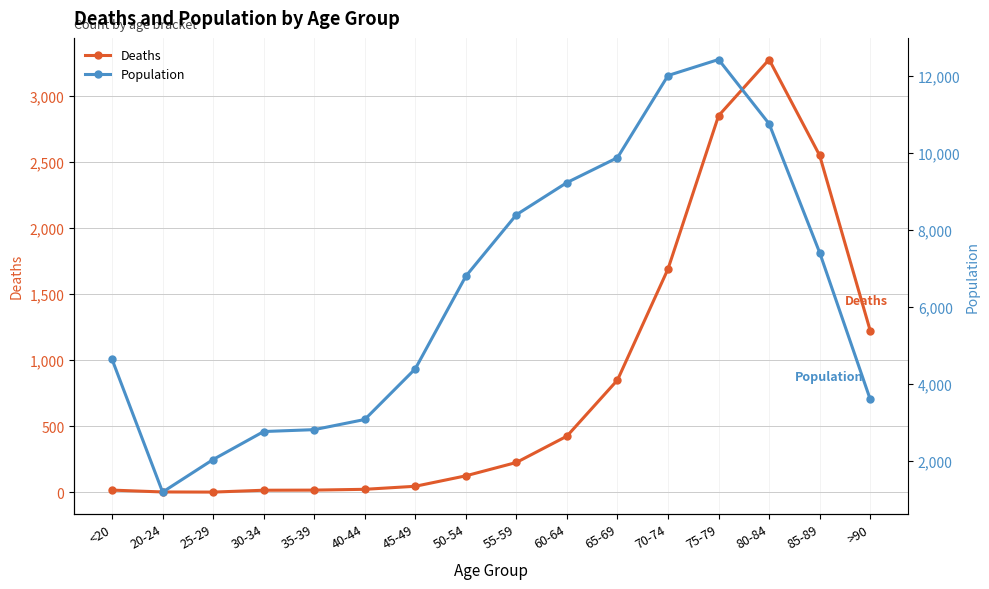

List the labels in order of Deaths value, largest first.

80-84, 75-79, 85-89, 70-74, >90, 65-69, 60-64, 55-59, 50-54, 45-49, 40-44, <20, 35-39, 30-34, 20-24, 25-29